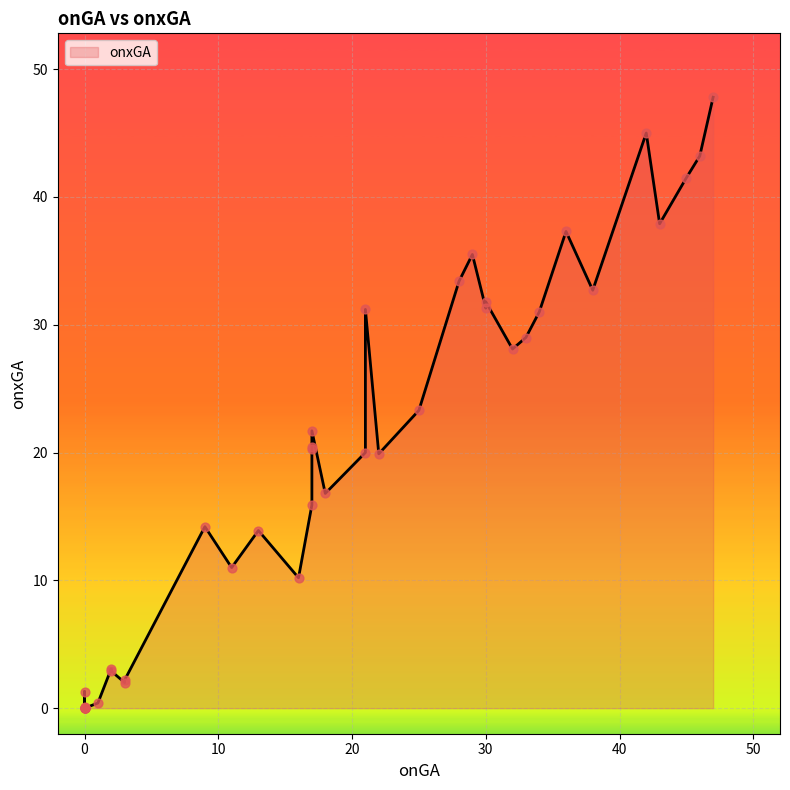

What is the change in value from 13 to 28?

+19.5